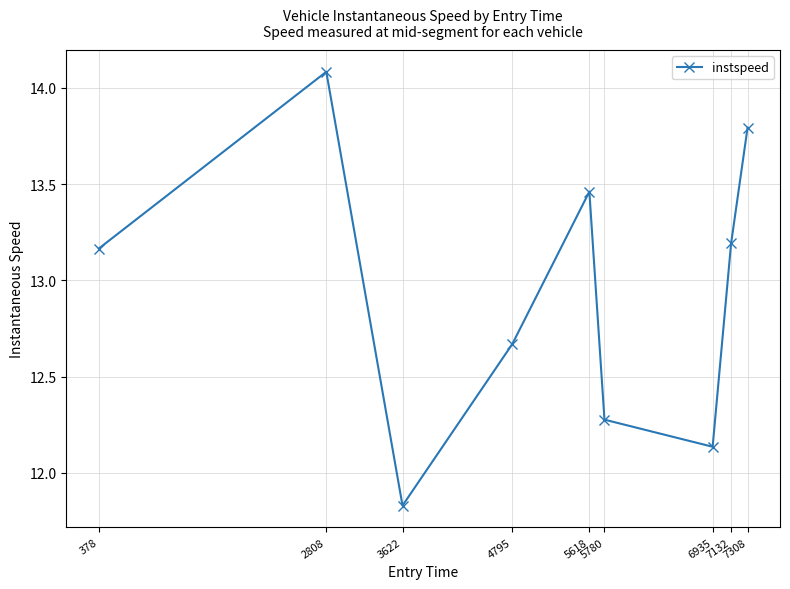

How many data points are less than 13?

4